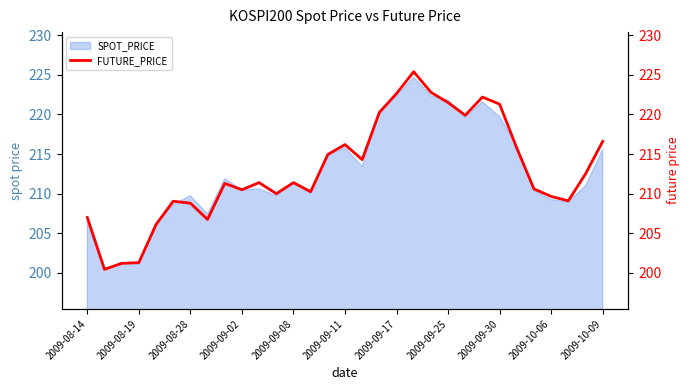

The SPOT_PRICE series shows 209.7 at 2009-08-28. True or false?

True